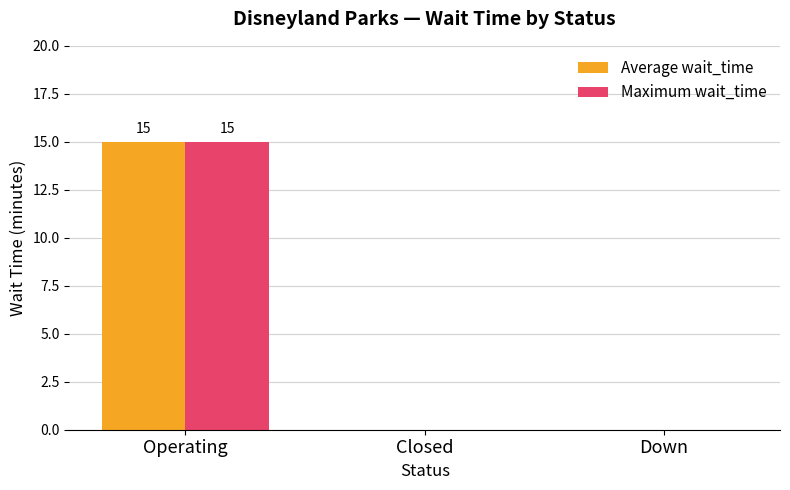

What is the sum of the Maximum wait_time values at Down and Operating?

15